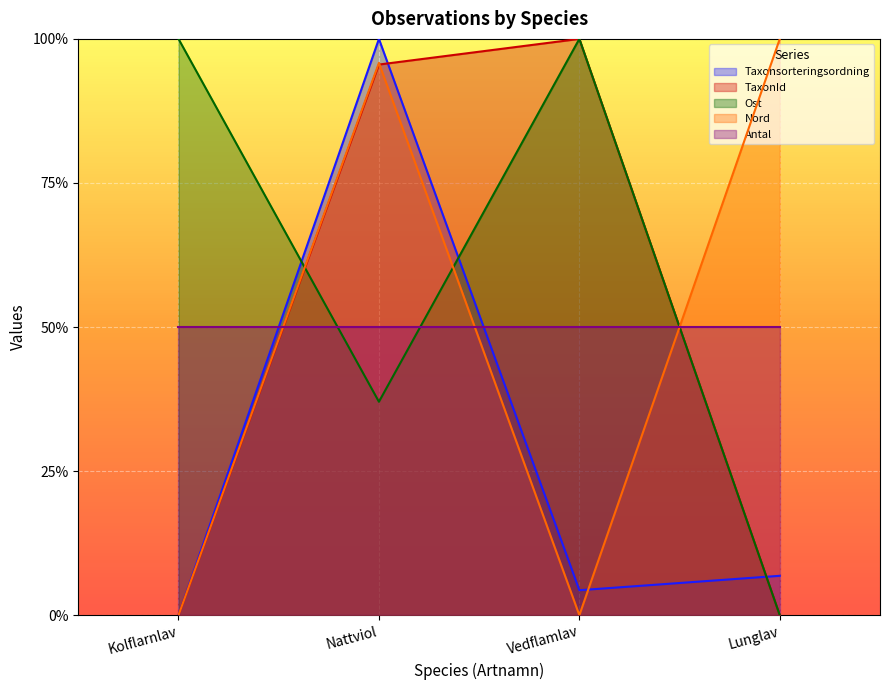

In Ost, how many points are higher than both neighbors (excluding endpoints)?

1